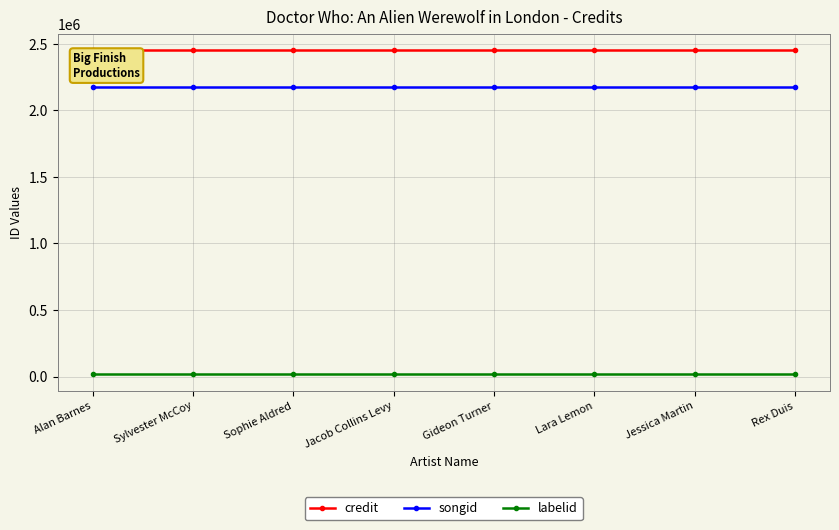

What is the maximum value for credit?

2453324